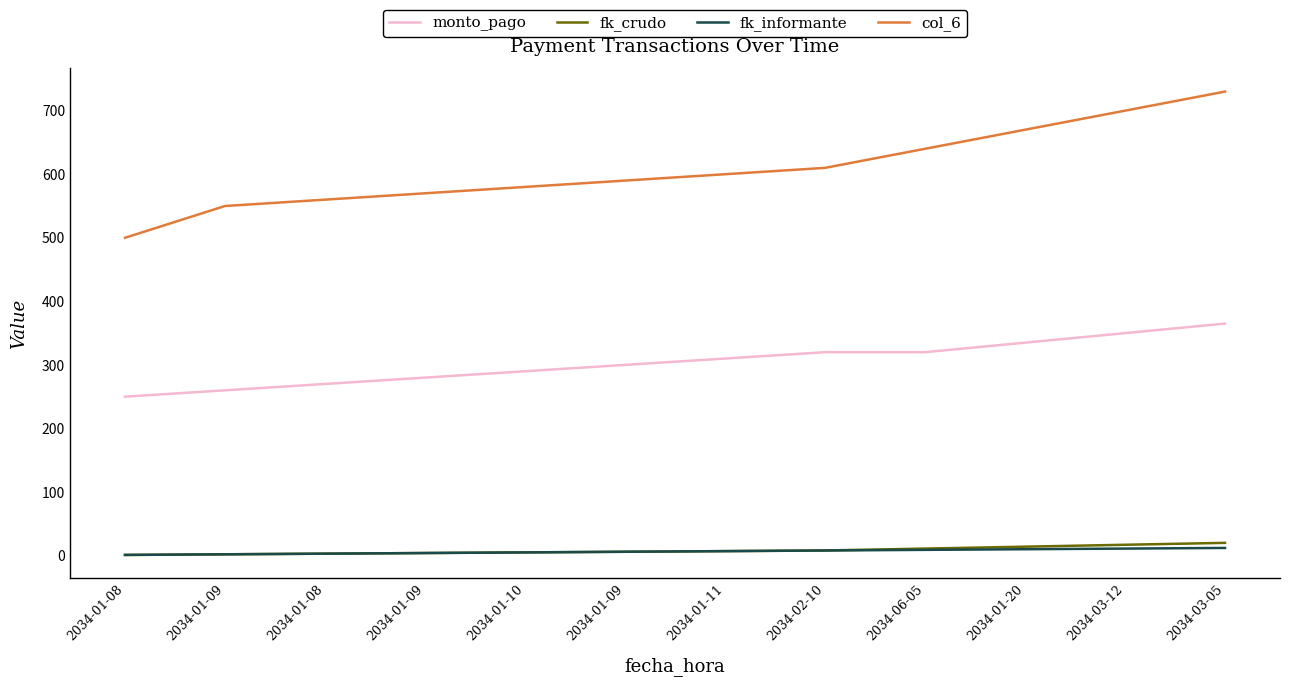

True or false: col_6 and fk_crudo cross at least once.

False